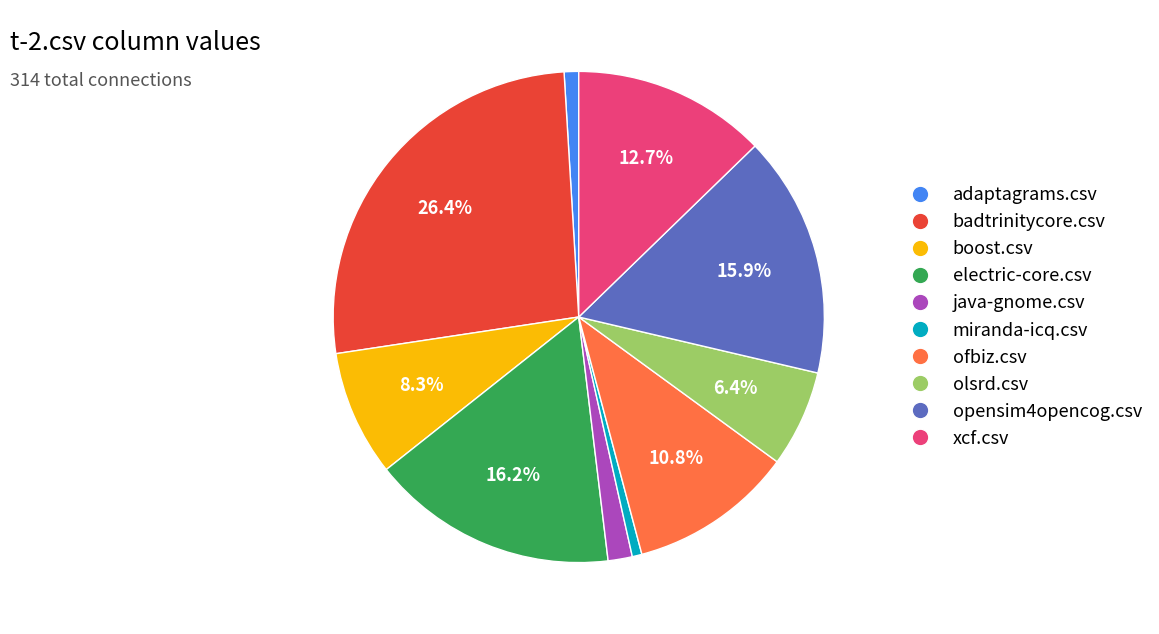

How many segments does this pie chart have?

10